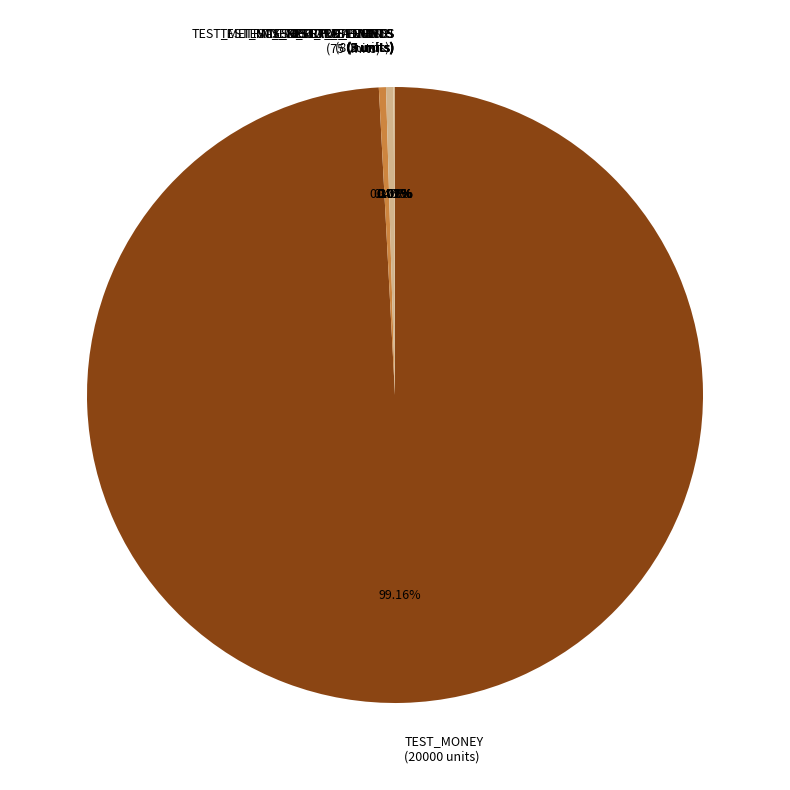

Does any single category account for the majority?

Yes